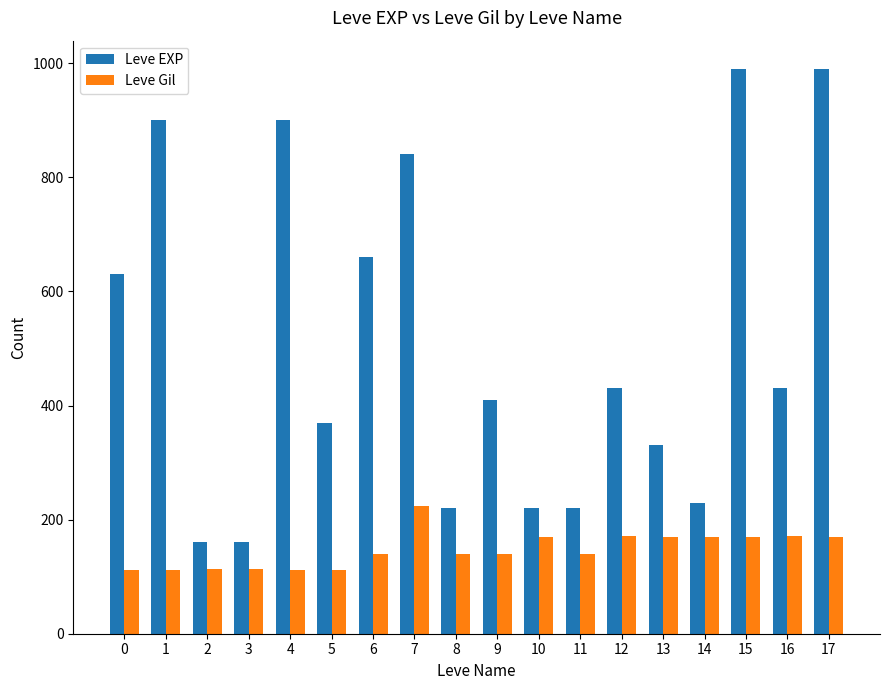

True or false: Leve EXP has a value of 730 at 16.

False